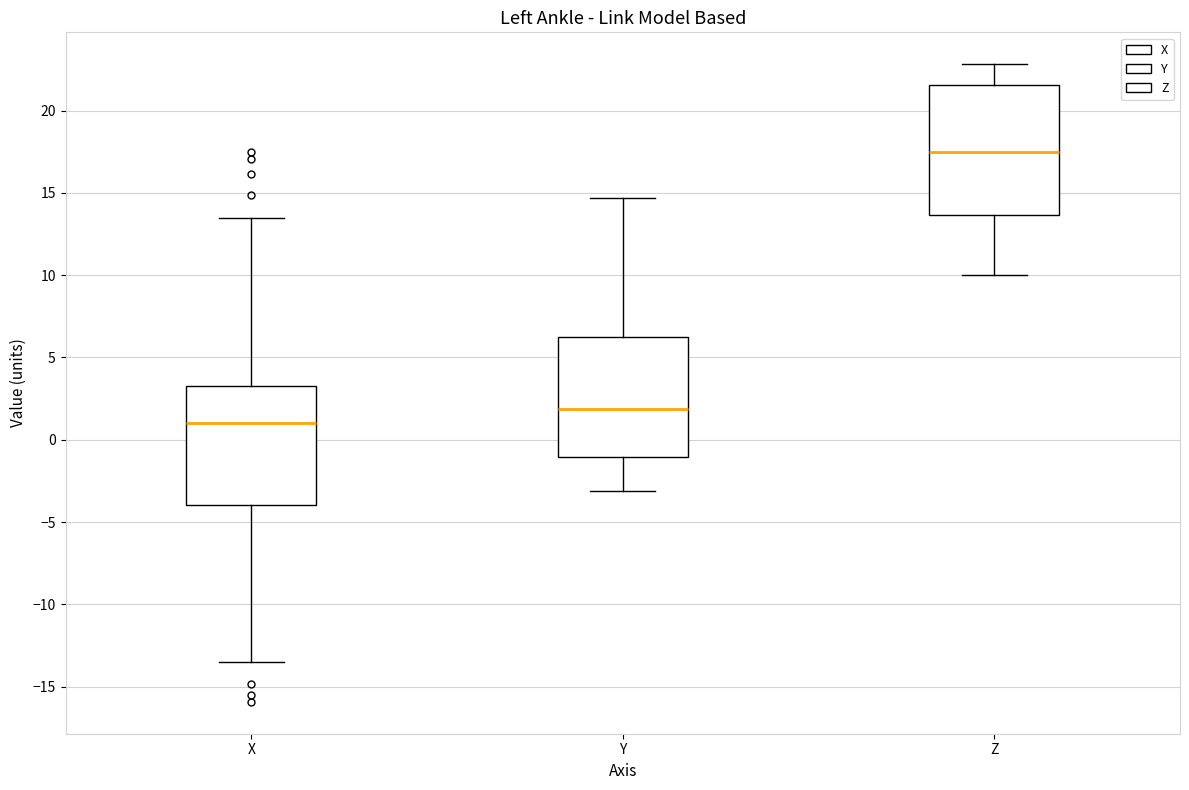

Which box's median line is the lowest?

X